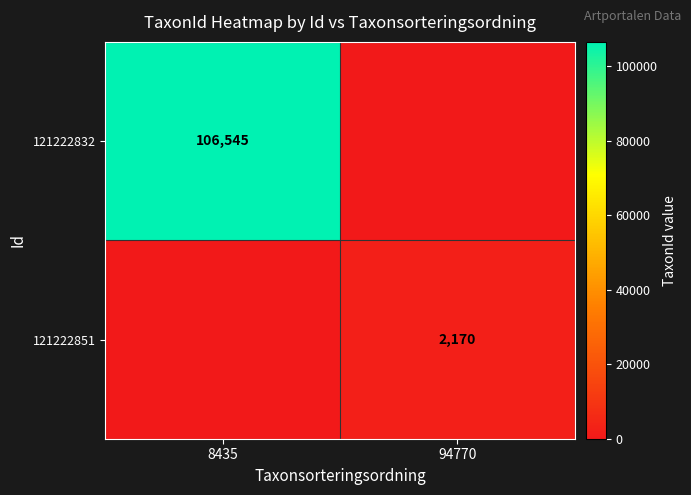

True or false: 121222832 has a value of 106545 at 8435.

True